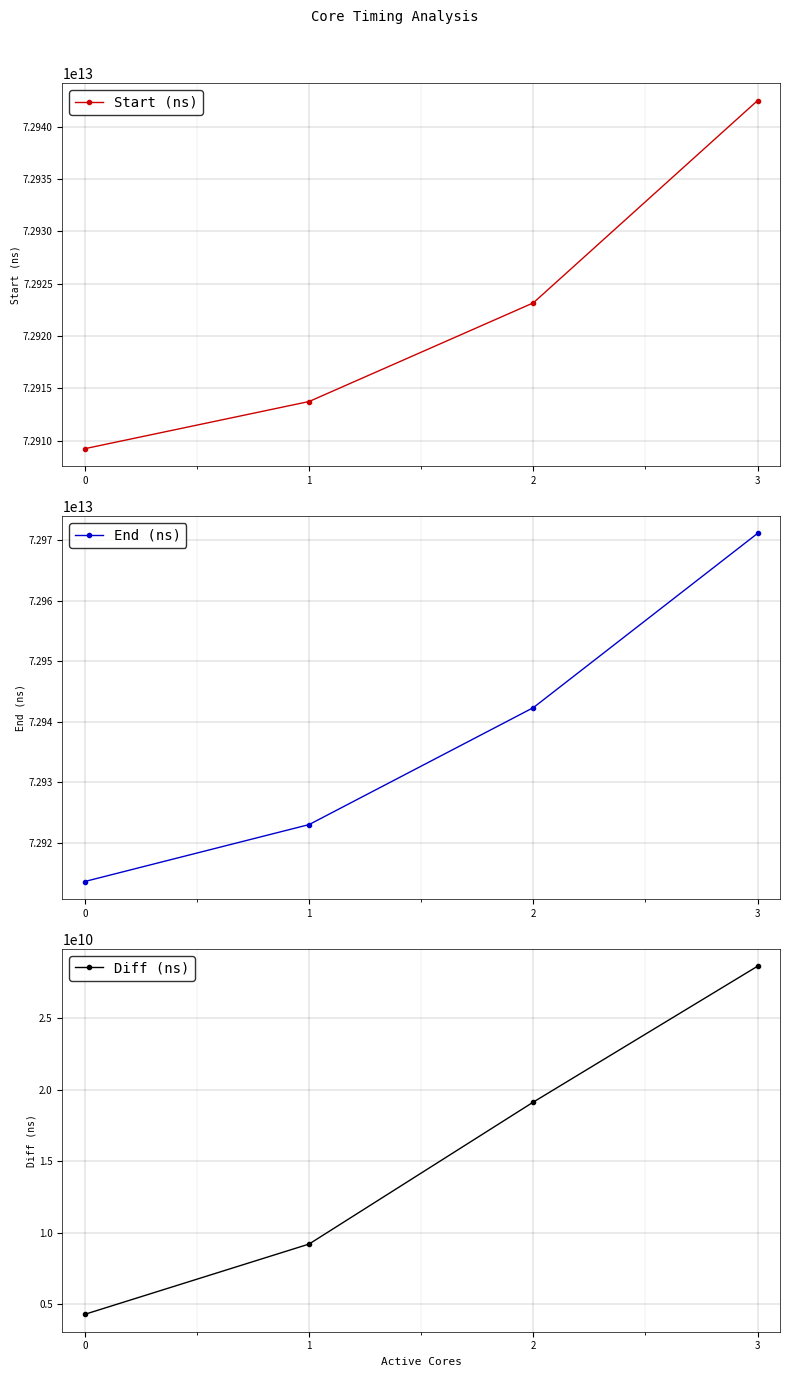

The Start (ns) series shows 72942507371761 at 3. True or false?

True